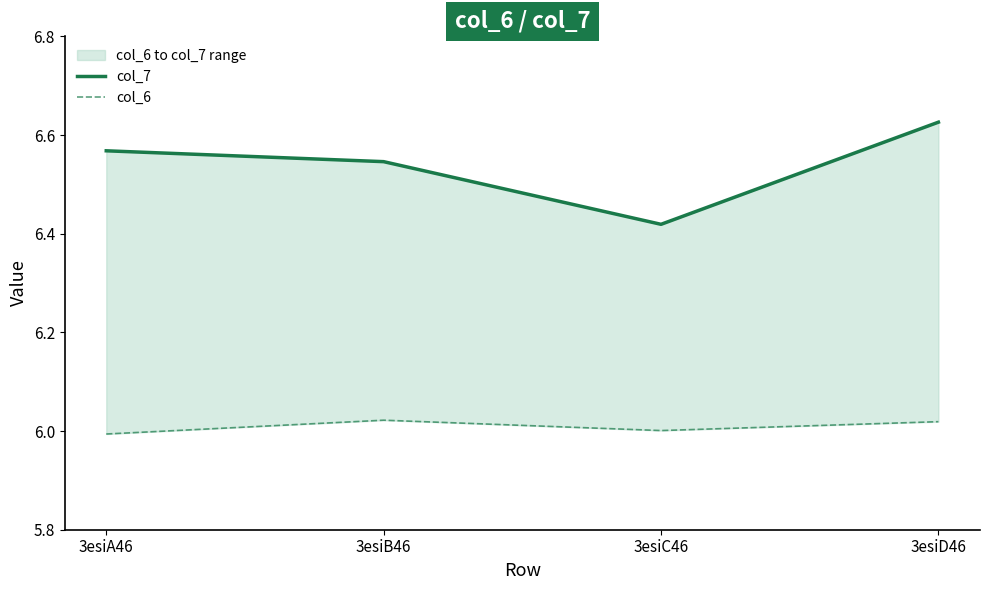

How many lines are shown in the chart?

2